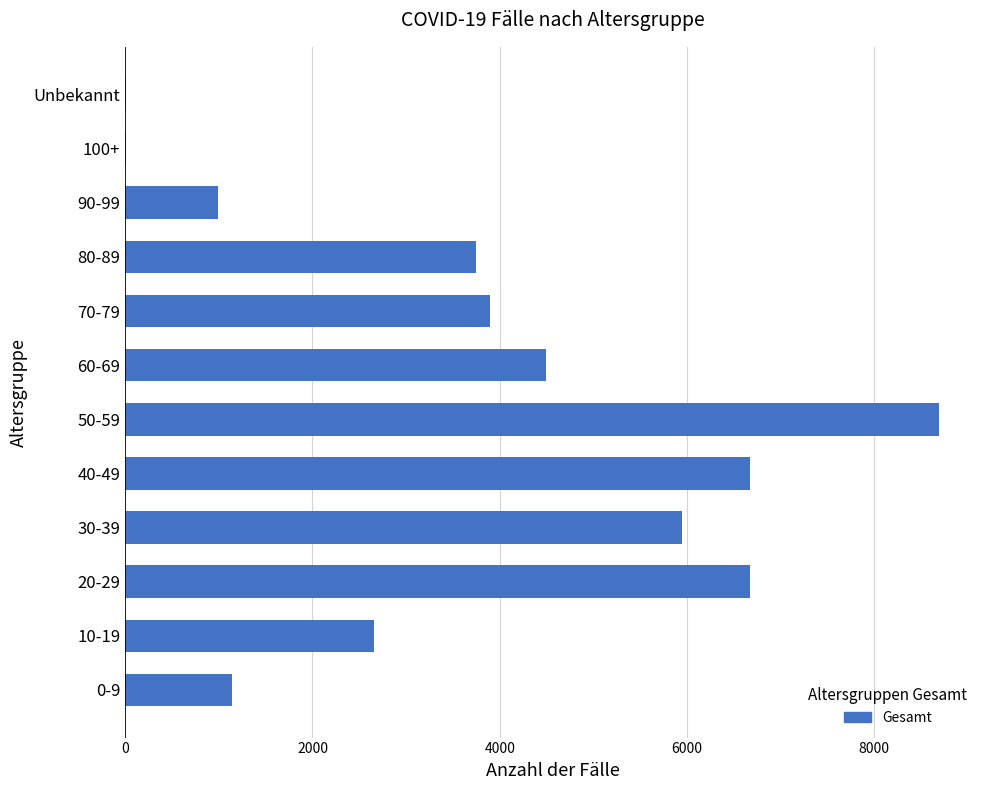

Approximately how many times larger is the value at 90-99 compared to 70-79?

0.3